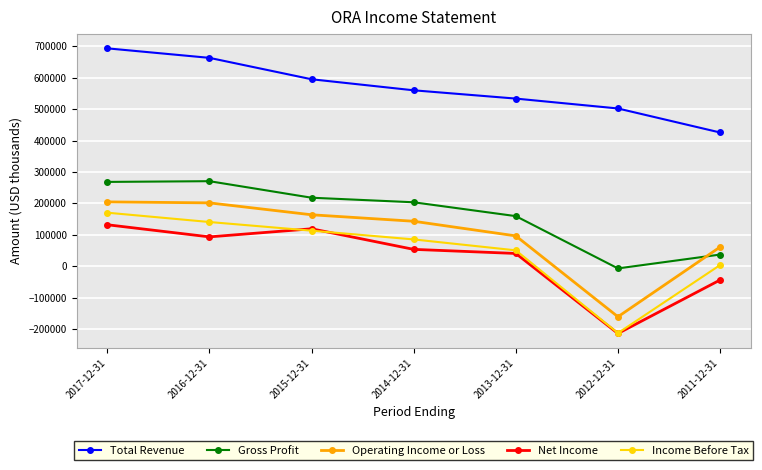

At which label does Net Income first exceed 54200?

2017-12-31